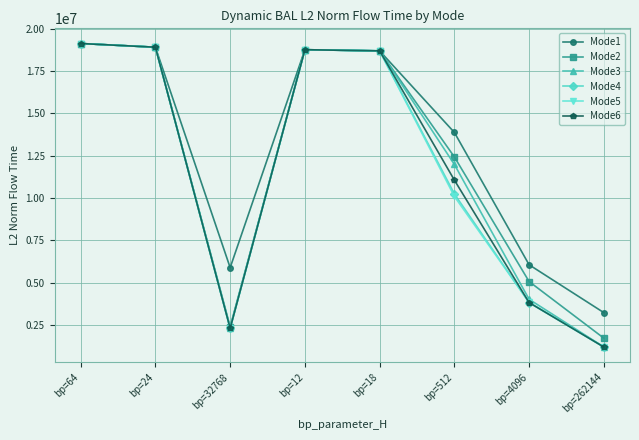

True or false: Mode4 has more than 0 points higher than both neighbors.

True